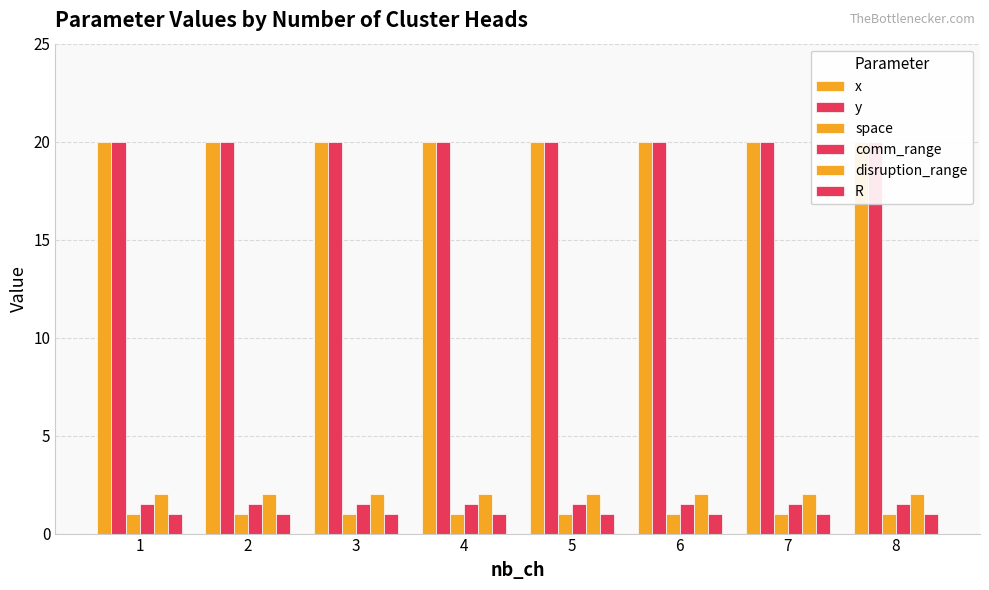

At how many categories does at least one series exceed 9?

8